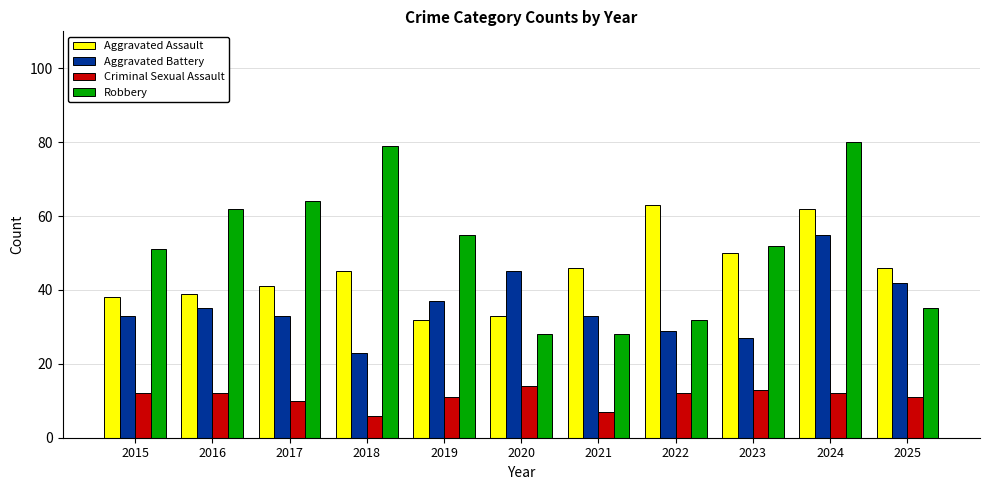

Which series has the largest total across all categories?

Robbery